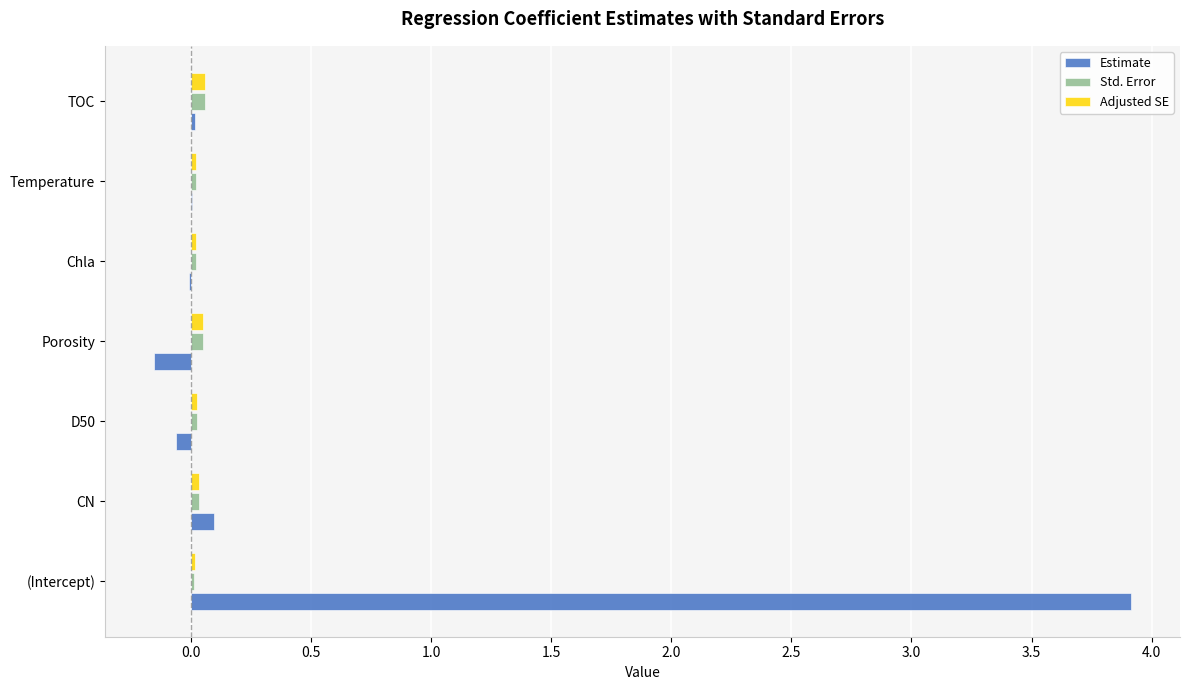

Is it true that Adjusted SE equals 0.0 at Temperature?

True